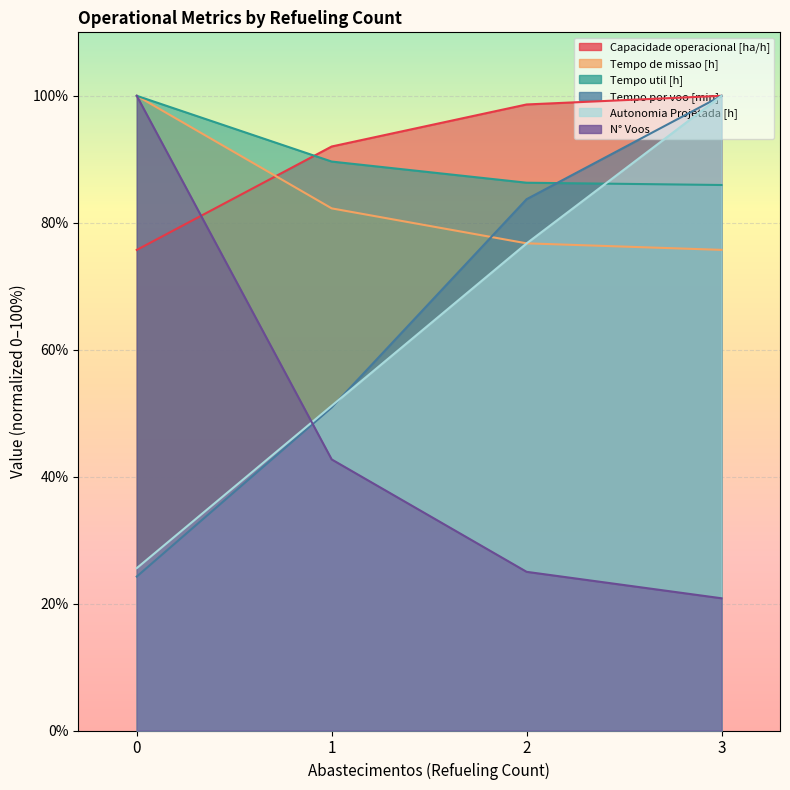

What is the value of the N° Voos point at the 3rd from the left?

25.0